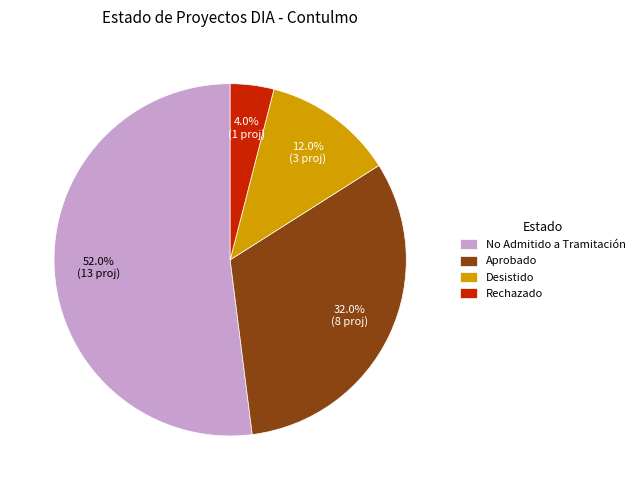

To the nearest percent, what percentage of the pie is No Admitido a Tramitación?

52%